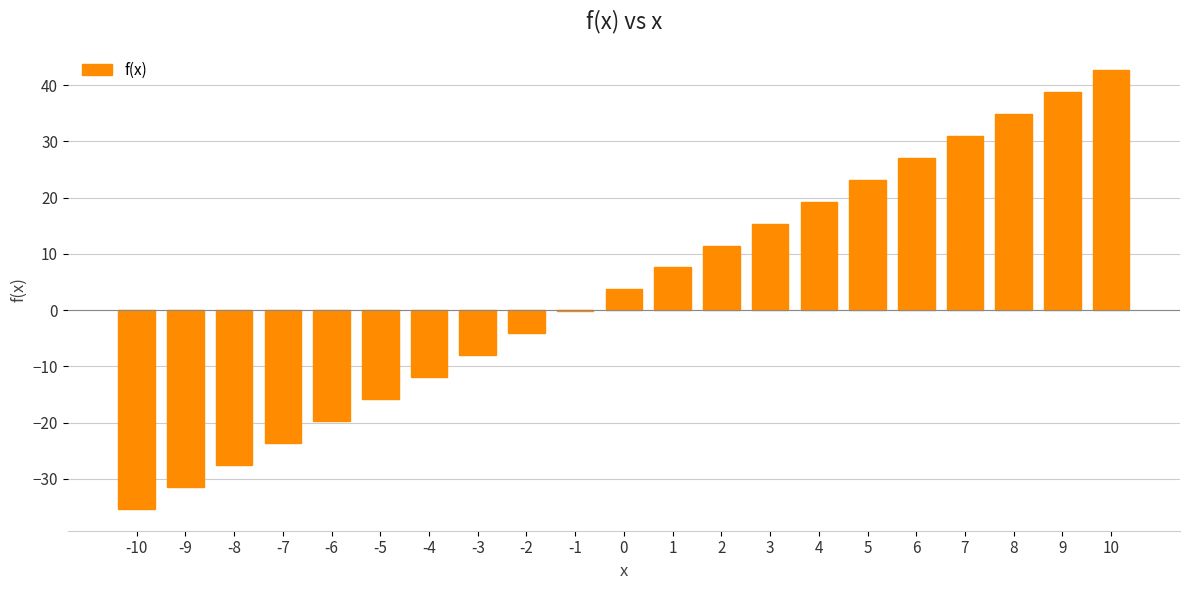

Approximately how many times larger is the value at 3 compared to 6?

0.6